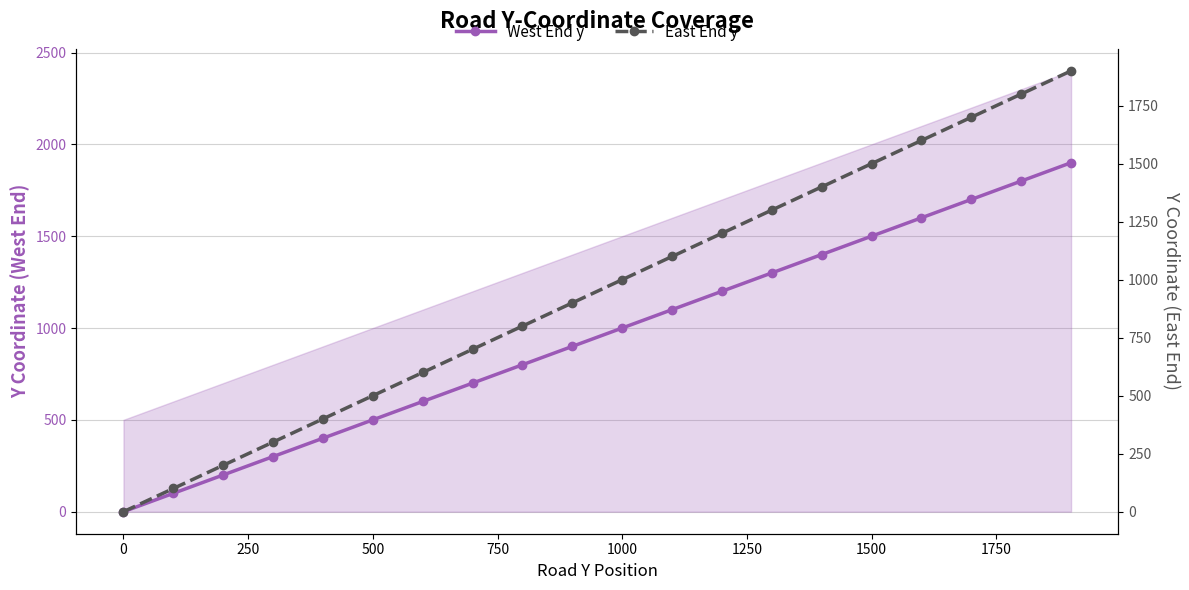

Reading left to right, transcribe all the data shown in this chart.

West End y: 0	100	200	300	400	500	600	700	800	900	1000	1100	1200	1300	1400	1500	1600	1700	1800	1900
East End y: 0	100	200	300	400	500	600	700	800	900	1000	1100	1200	1300	1400	1500	1600	1700	1800	1900